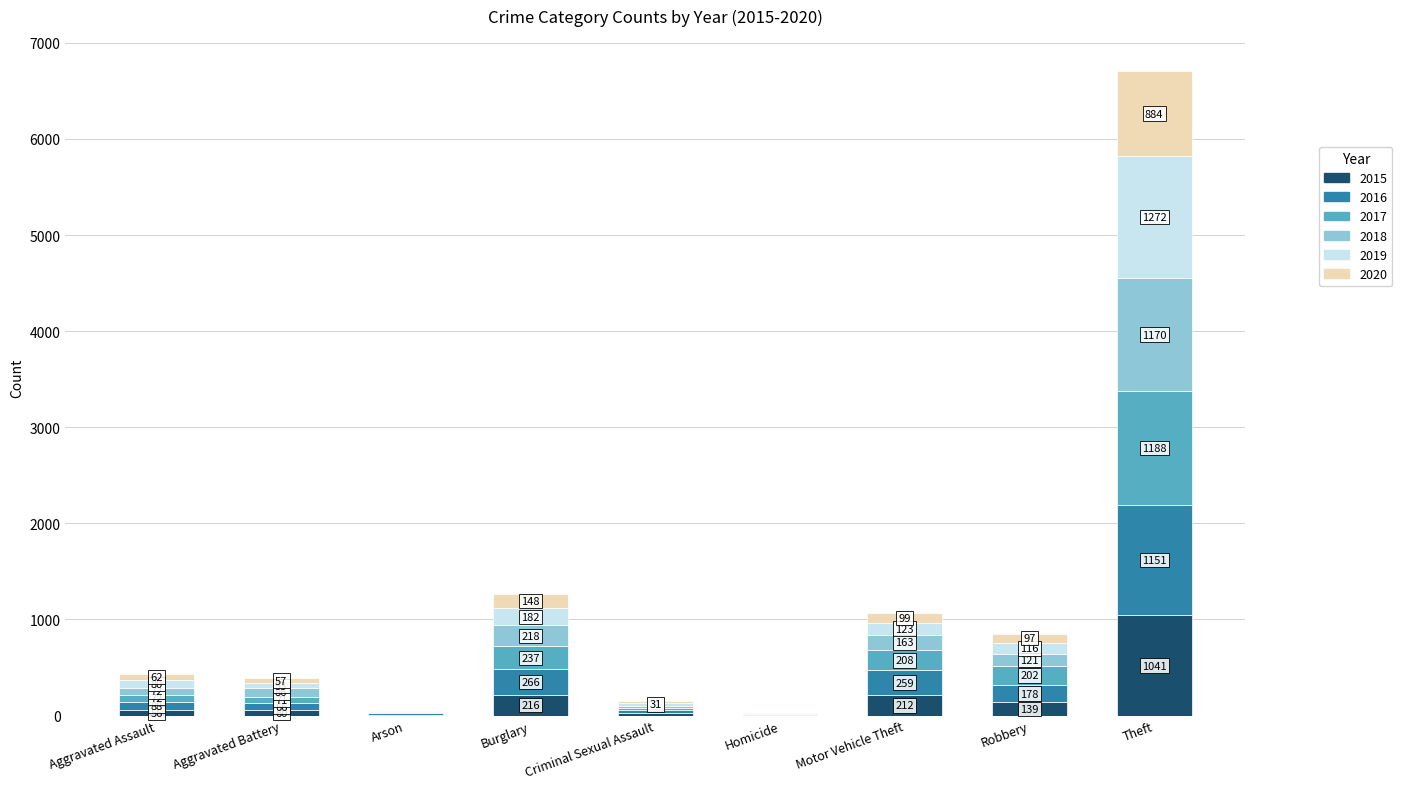

How many distinct data groups are displayed?

6